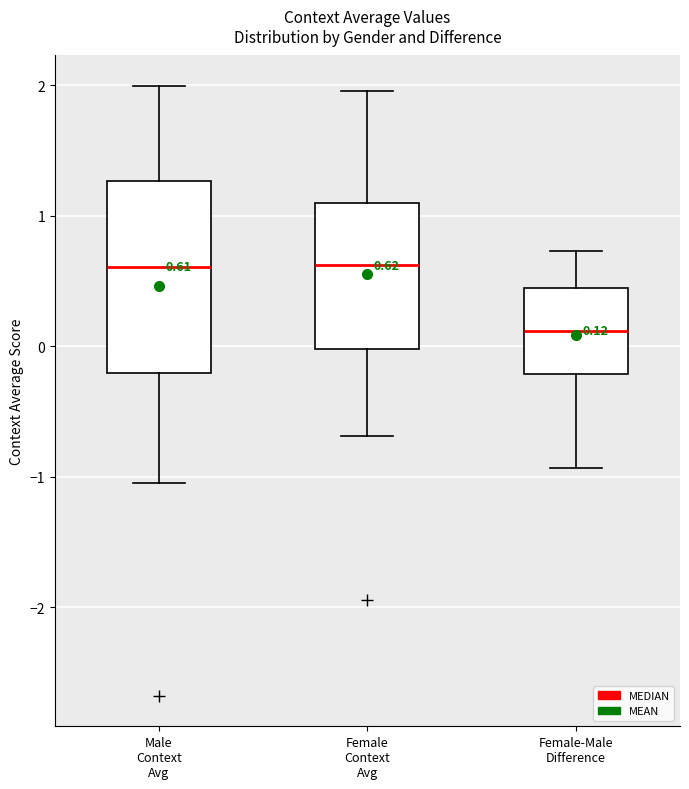

Comparing the boxes themselves (not the whiskers), which one is the tallest?

Male Context Avg